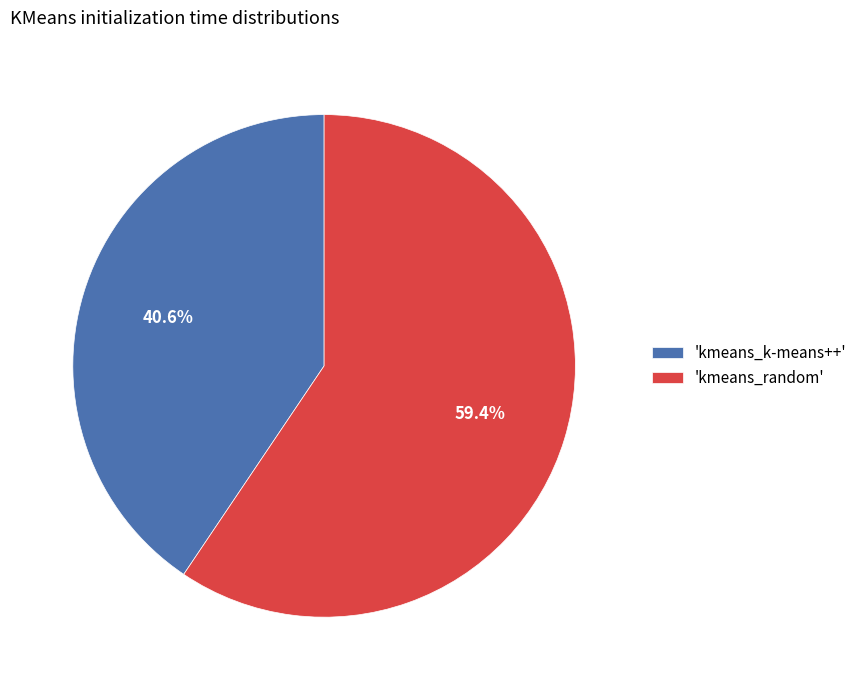

Rank the categories by value from highest to lowest.

'kmeans_random', 'kmeans_k-means++'